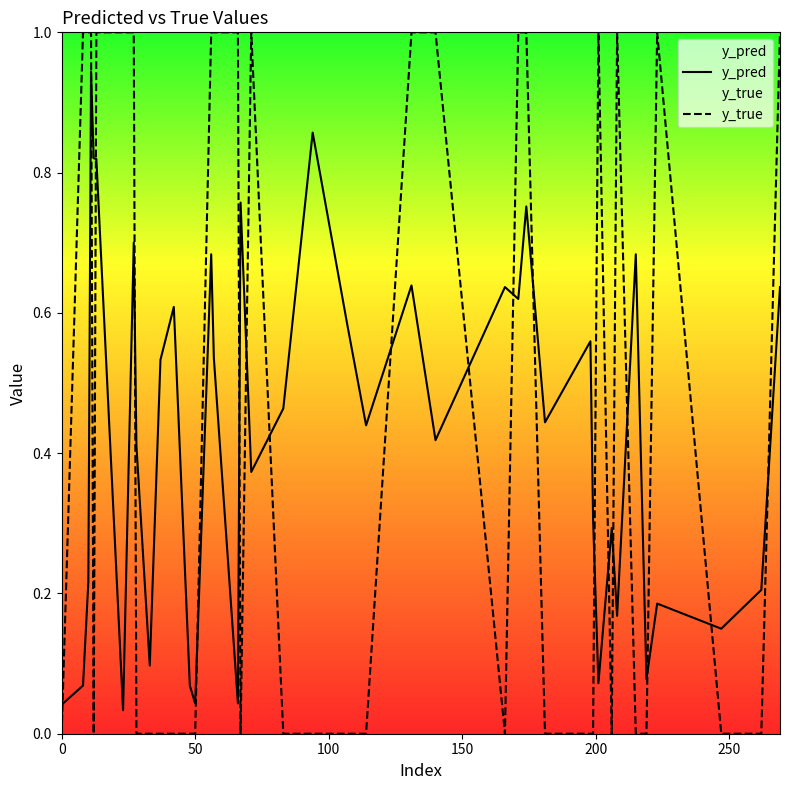

True or false: y_true has more than 1 points higher than both neighbors.

True